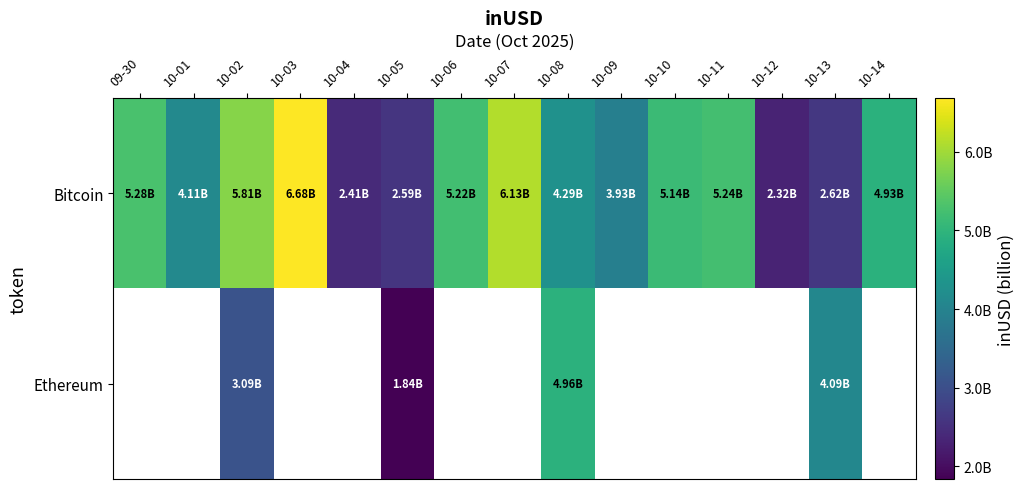

How many values in the Bitcoin series exceed 4925403509?

8